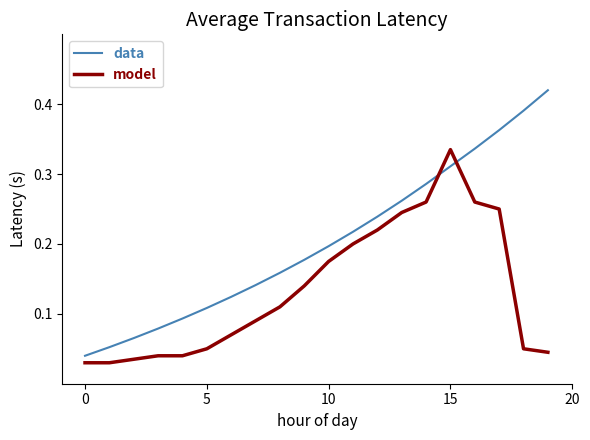

Does the chart display data point markers on the line(s)?

No